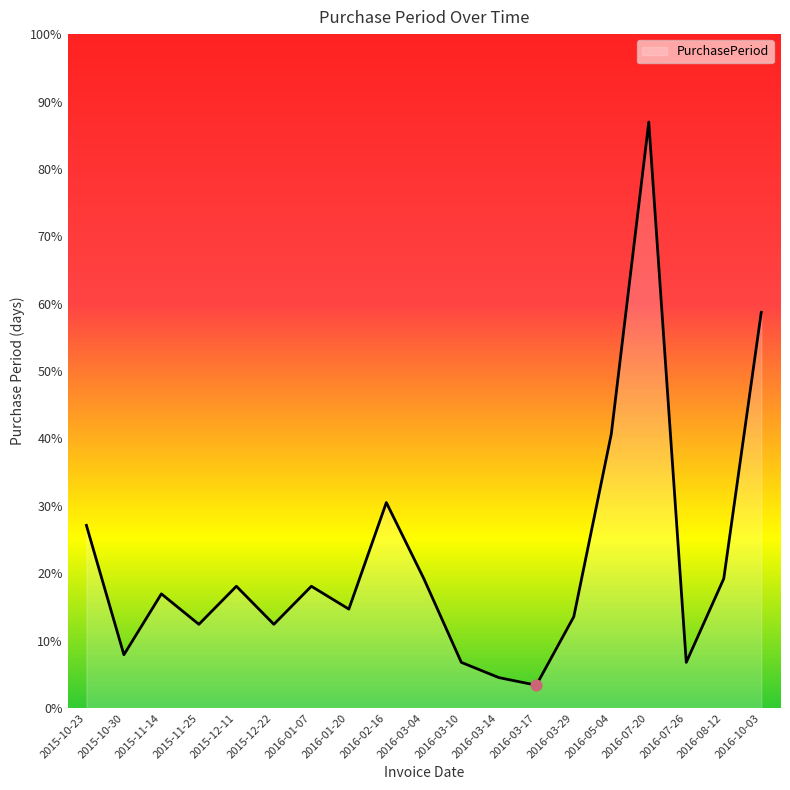

Between 2016-03-10 and 2016-08-12, which is larger?

2016-08-12